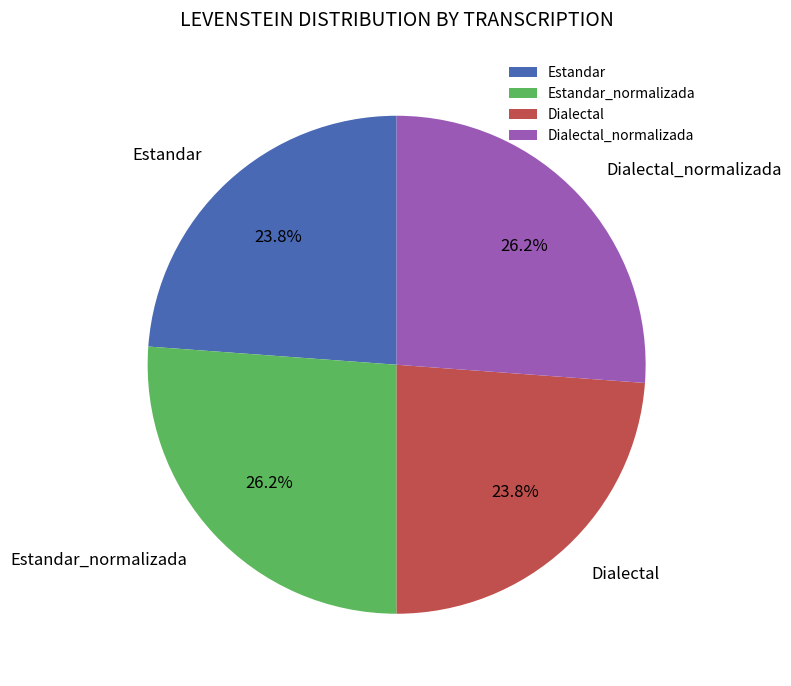

What percentage is NOT represented by Dialectal?

76.2%